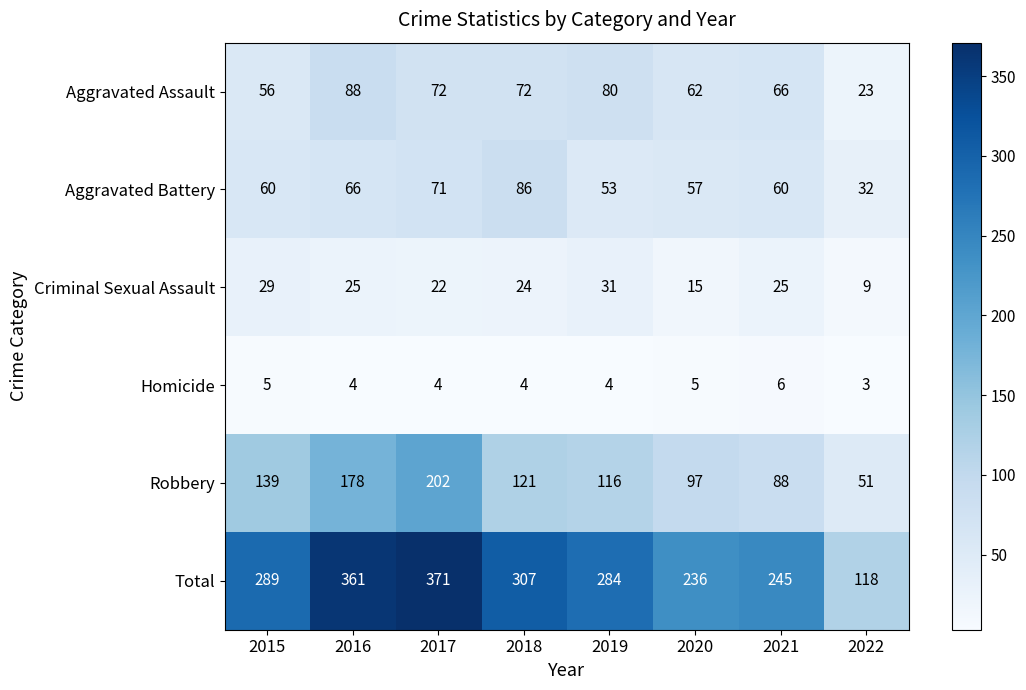

Rank the series by their maximum value, from lowest to highest.

Homicide, Criminal Sexual Assault, Aggravated Battery, Aggravated Assault, Robbery, Total